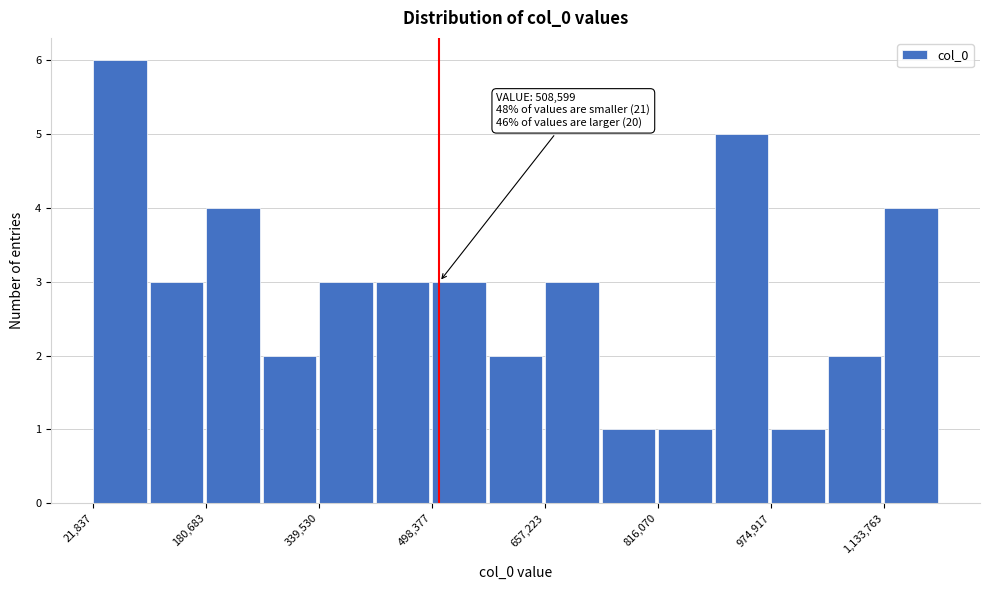

Read against the x-axis, roughly where is the centre of the tallest bar?

60000